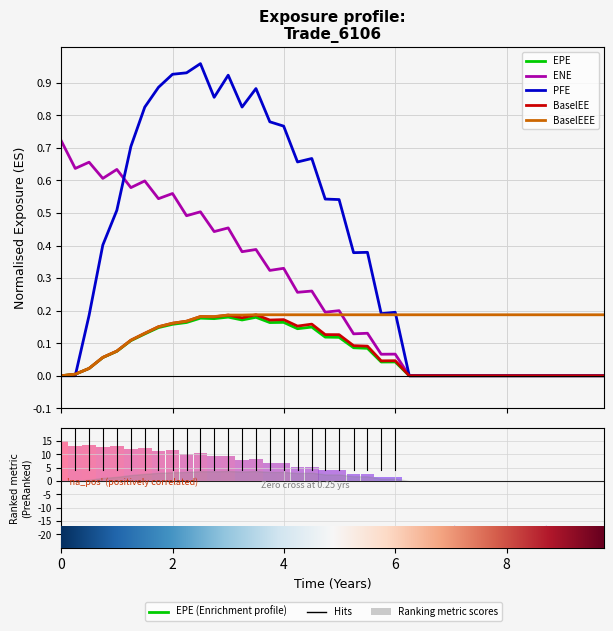

The Ranked list metric series shows -7.3 at 34. True or false?

False